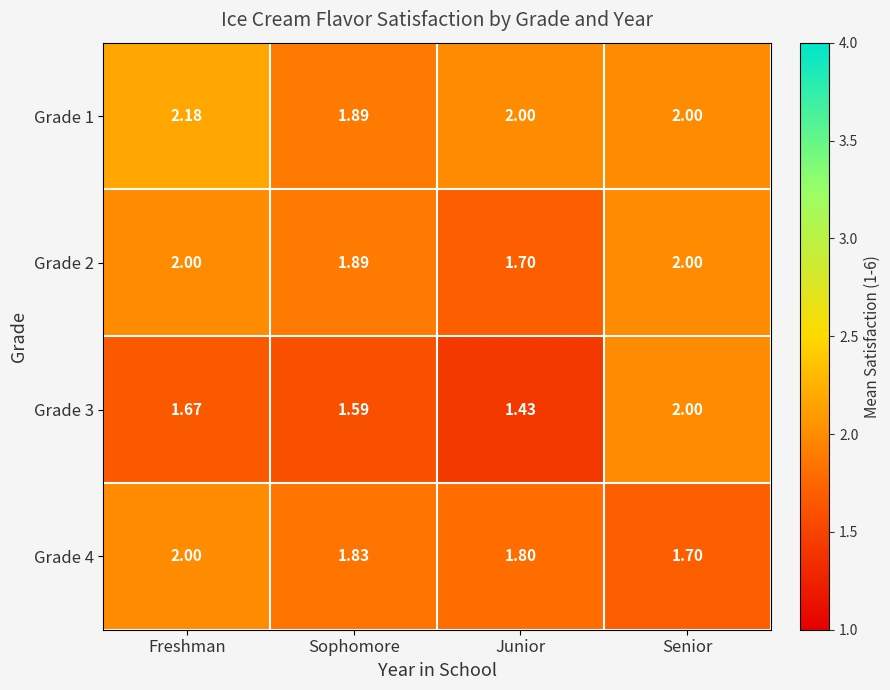

List the labels in order of Grade 4 value, largest first.

Freshman, Sophomore, Junior, Senior